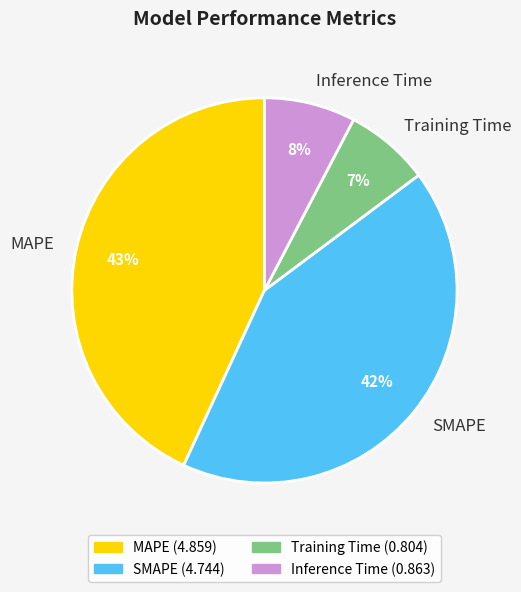

To the nearest percent, what portion does SMAPE represent?

42%